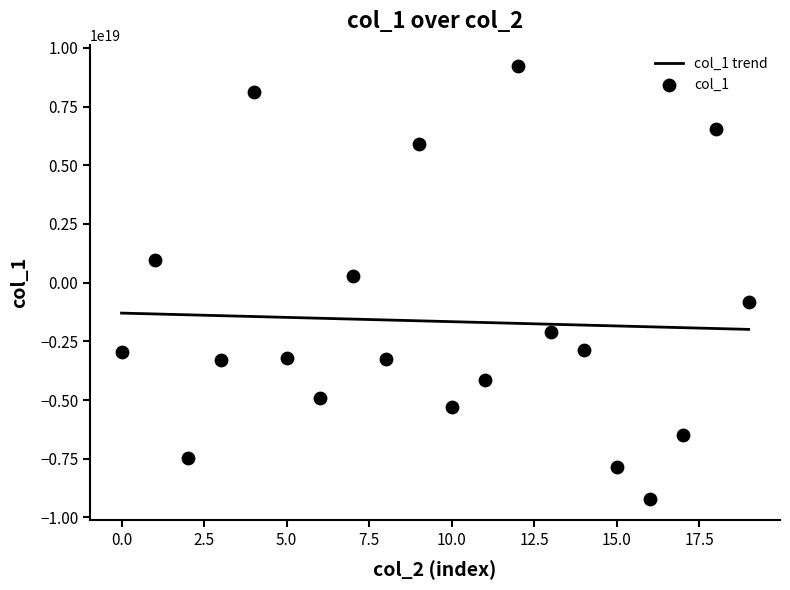

What is the change in value from 13928812274270 to 13928942857456?

-9477698033891708928